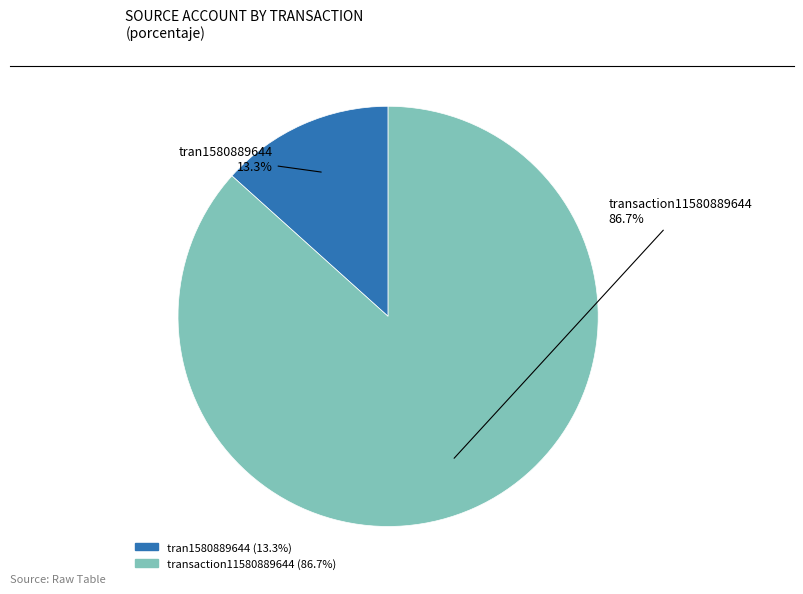

True or false: tran1580889644 accounts for 4% of the total.

False